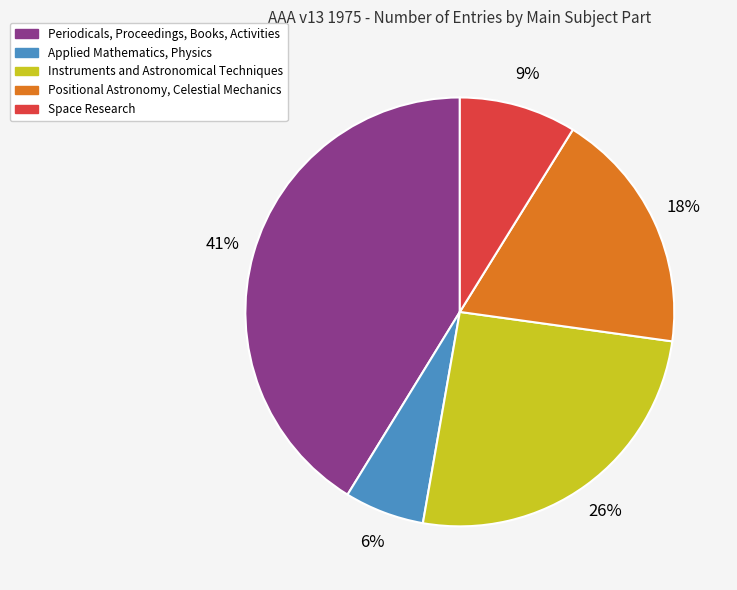

What is the largest slice in the pie chart?

Periodicals, Proceedings, Books, Activities